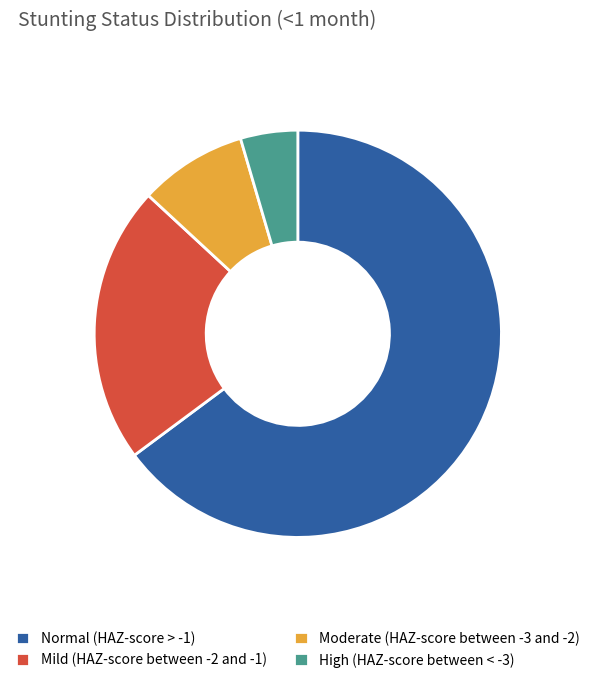

Is it true that High (HAZ-score between < -3) is 5% of the pie?

True